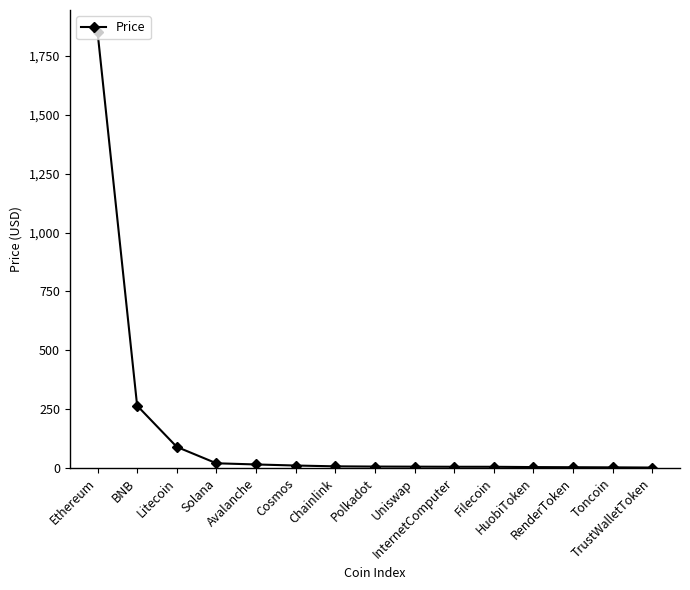

What is the label of the 9th point from the left?

Uniswap